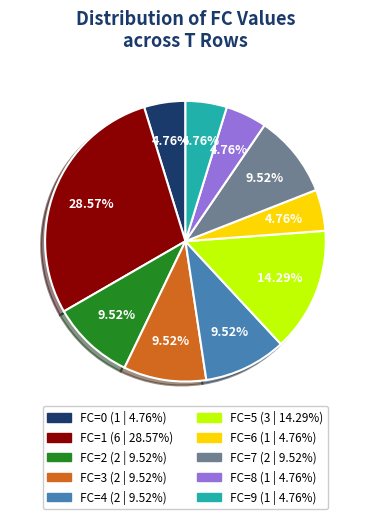

Combined, do FC=7 and FC=2 account for over 50%?

No